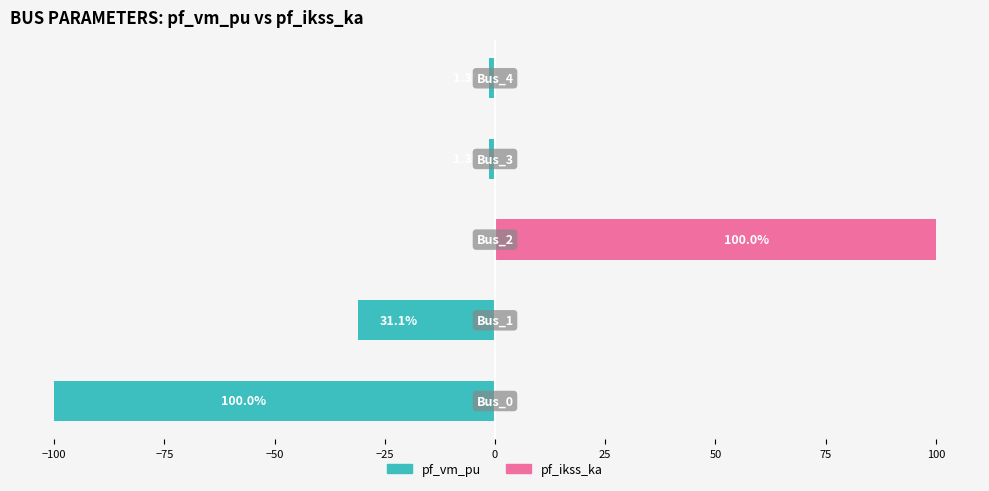

Is the value of pf_vm_pu at −25 greater than the value of pf_ikss_ka at −50?

No